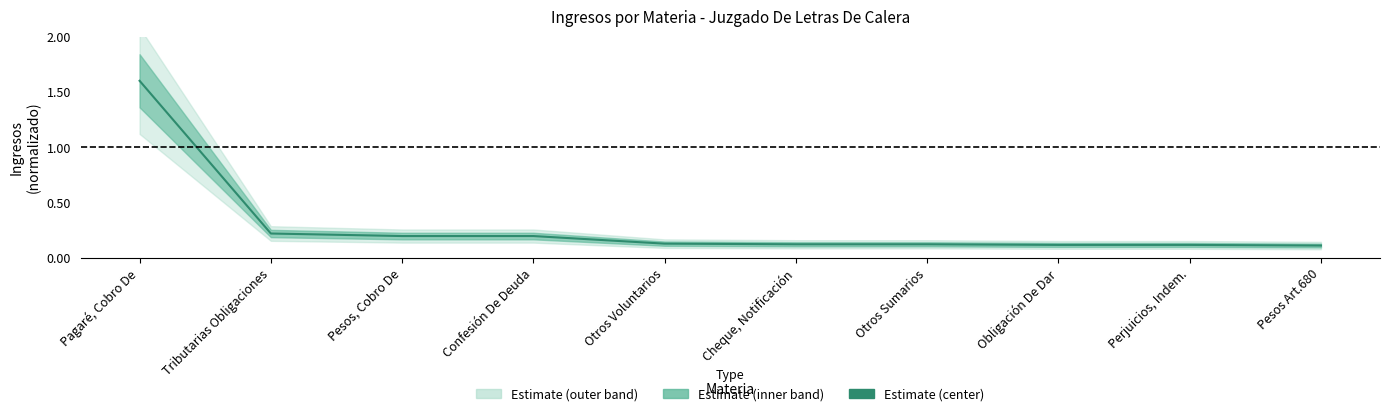

The chart shows a value of 0.2 at Pesos, Cobro De. True or false?

True